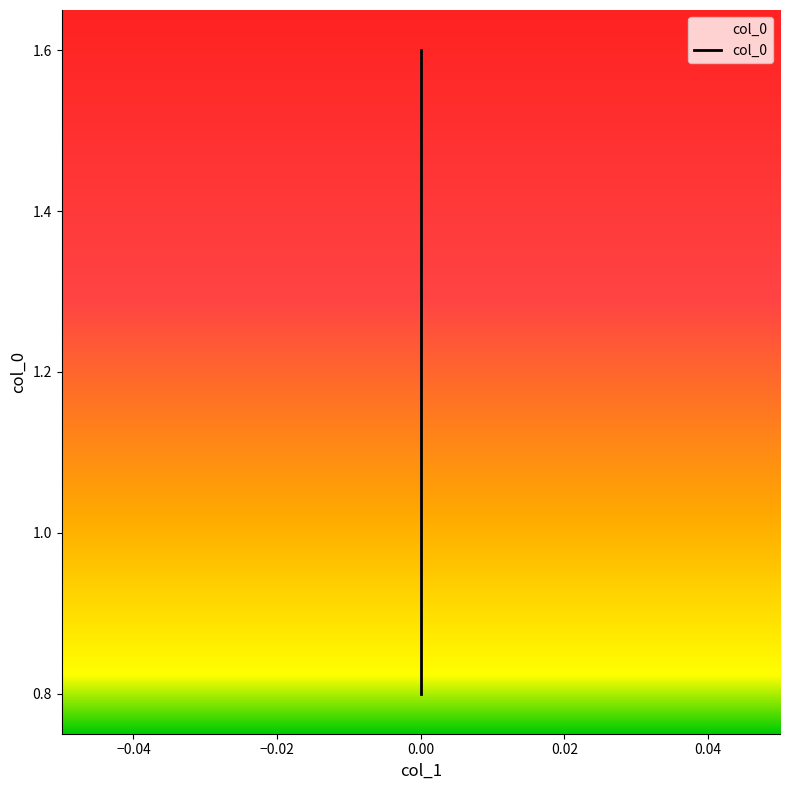

The chart shows a value of 0.5 at 0. True or false?

False